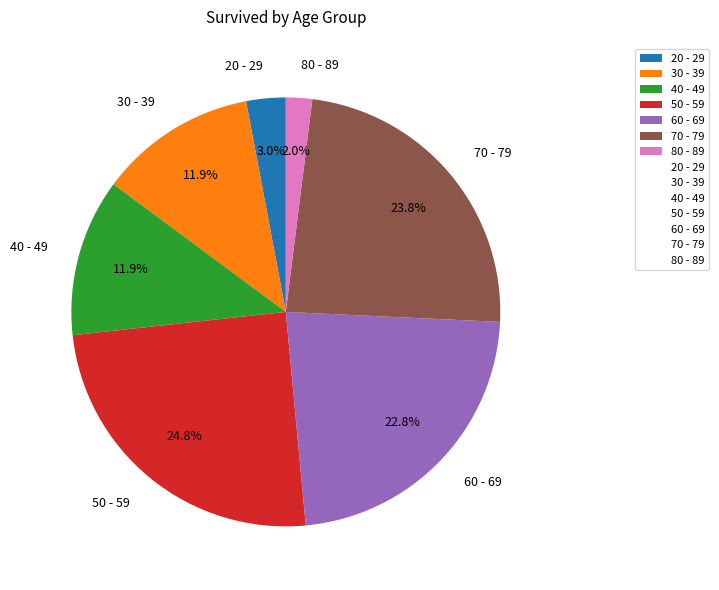

Is there a majority slice in this chart?

No